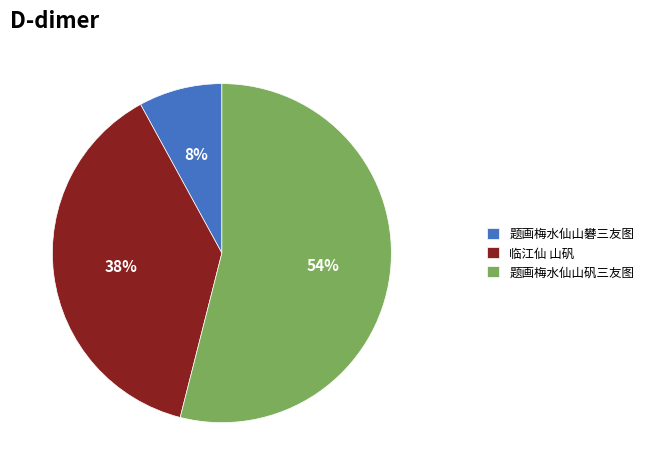

What is the smallest slice in the pie chart?

题画梅水仙山礬三友图